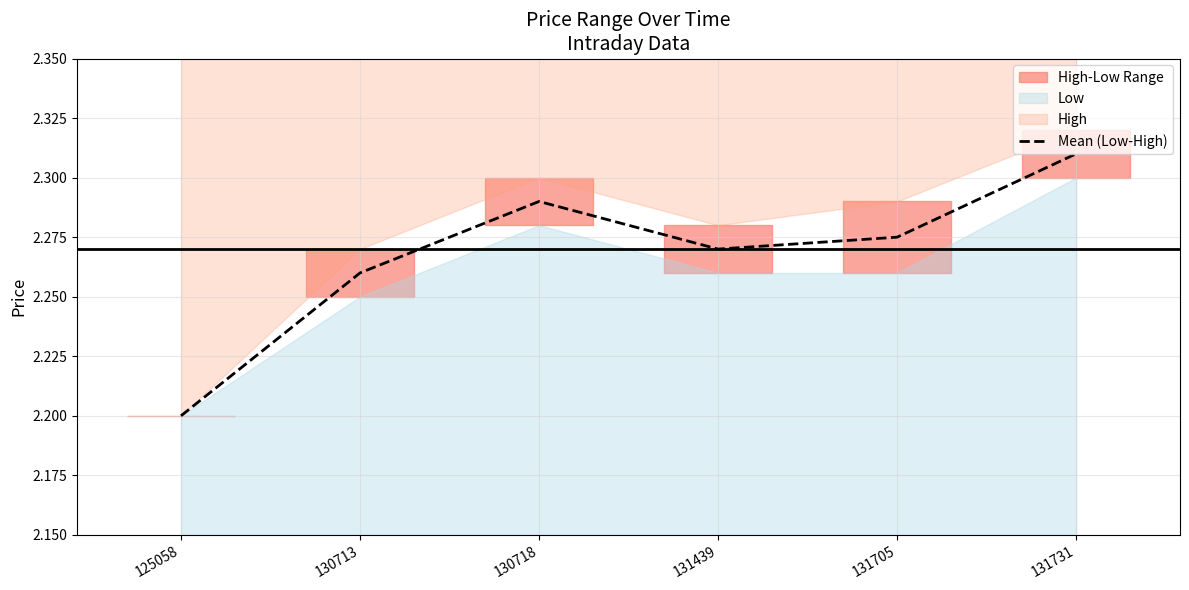

Does the chart have visible grid lines?

Yes